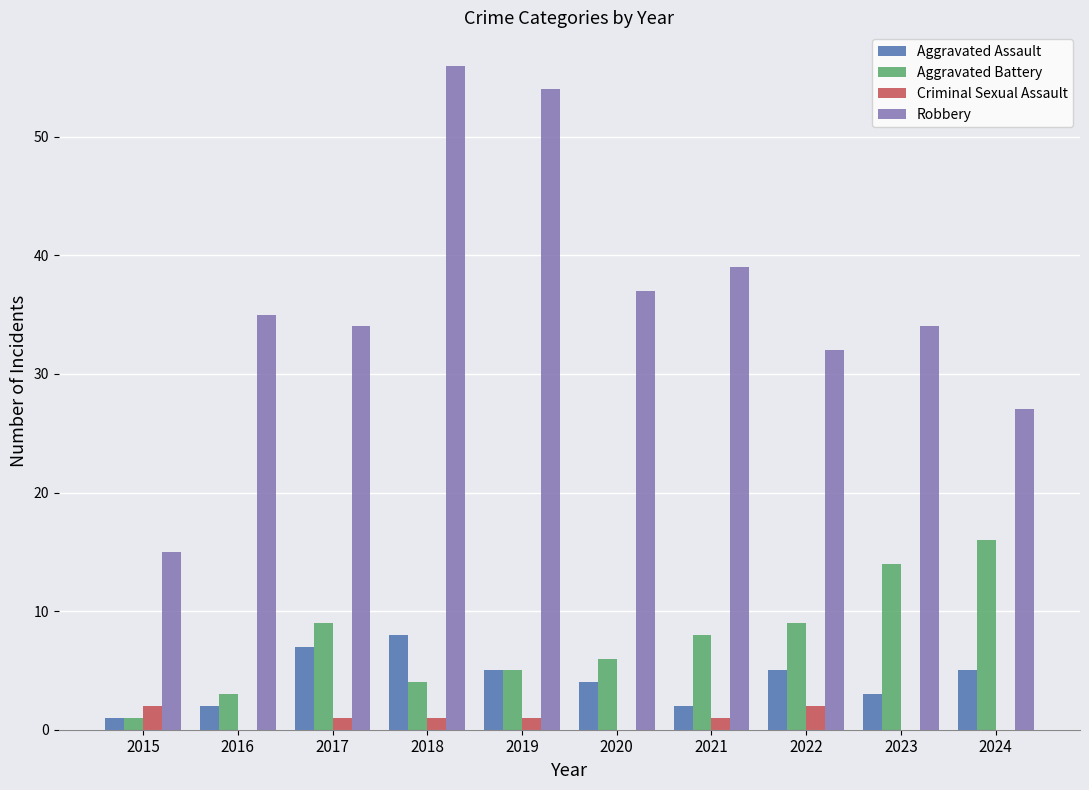

Reading right to left, transcribe all the data shown in this chart.

Aggravated Assault: 2024=5	2023=3	2022=5	2021=2	2020=4	2019=5	2018=8	2017=7	2016=2	2015=1
Aggravated Battery: 2024=16	2023=14	2022=9	2021=8	2020=6	2019=5	2018=4	2017=9	2016=3	2015=1
Criminal Sexual Assault: 2024=0	2023=0	2022=2	2021=1	2020=0	2019=1	2018=1	2017=1	2016=0	2015=2
Robbery: 2024=27	2023=34	2022=32	2021=39	2020=37	2019=54	2018=56	2017=34	2016=35	2015=15